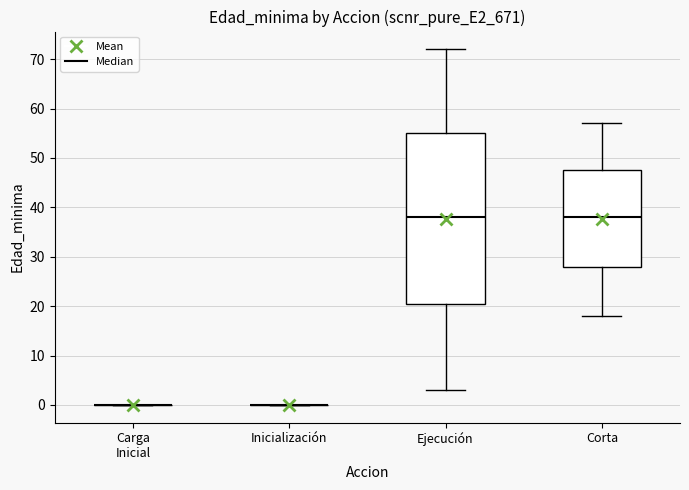

Reading left to right, read every box against the y-axis: the position of its median line, the range the box covers, and the ends of its whiskers. The values are not printed on the chart, so give them approximately, as read against the axis.

Carga Inicial: box collapsed to a line at 0, whiskers 0 to 0
Inicialización: box collapsed to a line at 0, whiskers 0 to 0
Ejecución: median 38, box 21 to 55, whiskers 3 to 72
Corta: median 38, box 28 to 48, whiskers 18 to 57